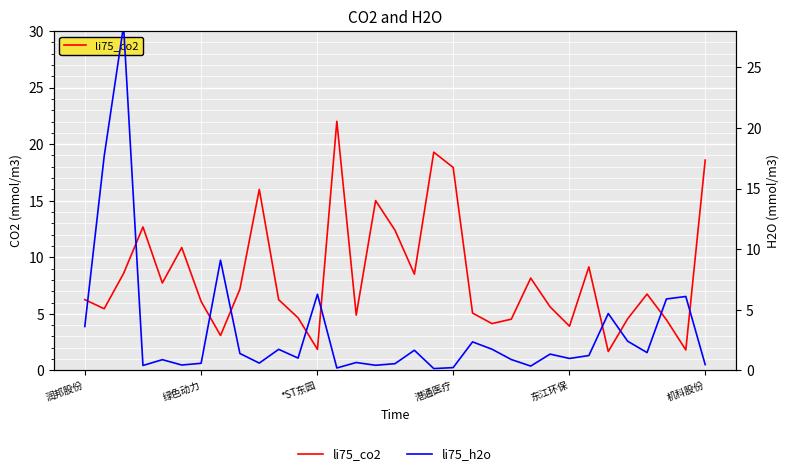

What is the value of the li75_h2o point at the 19th from the left?

0.2